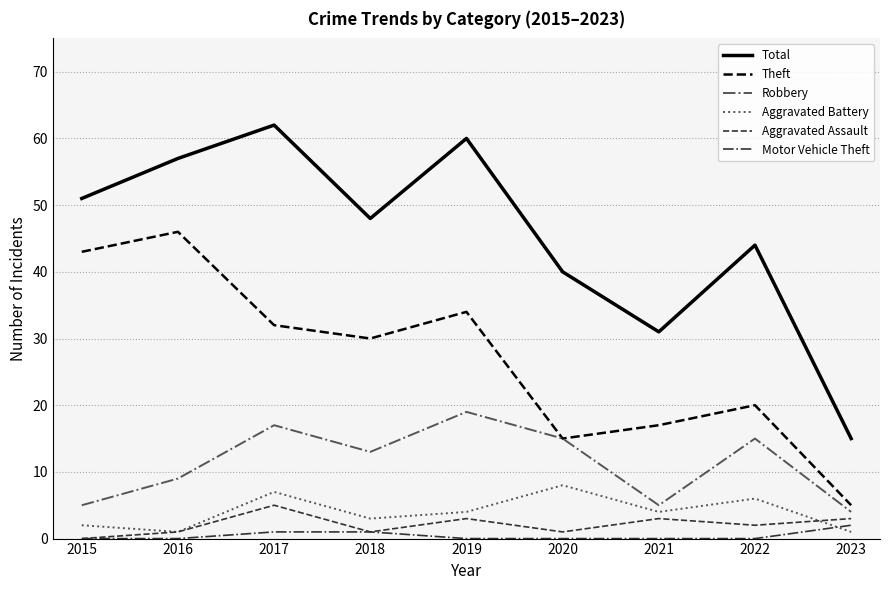

In Theft, how many points are higher than both neighbors (excluding endpoints)?

3